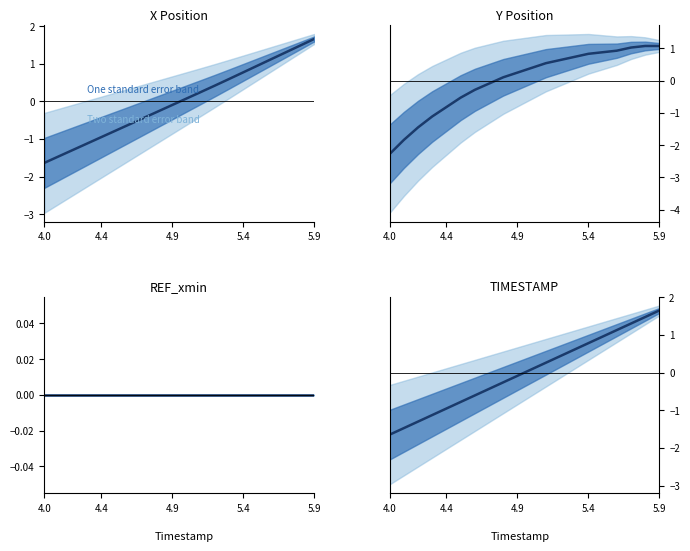

The value of TIMESTAMP at 15 is 1.4. True or false?

False